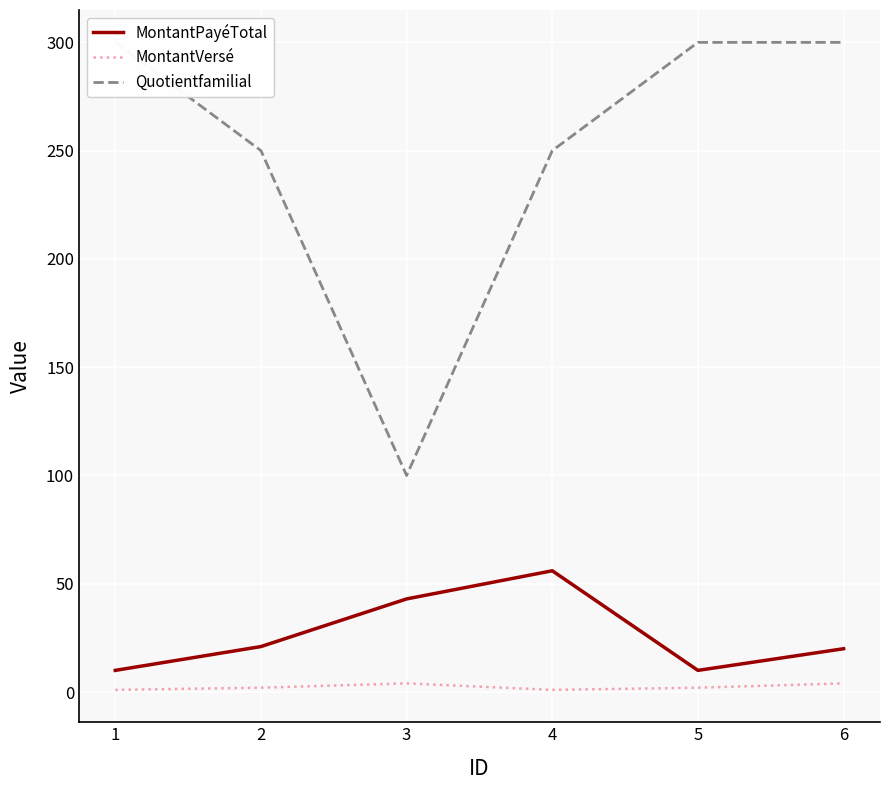

Is it true that MontantPayéTotal equals 13 at 6?

False